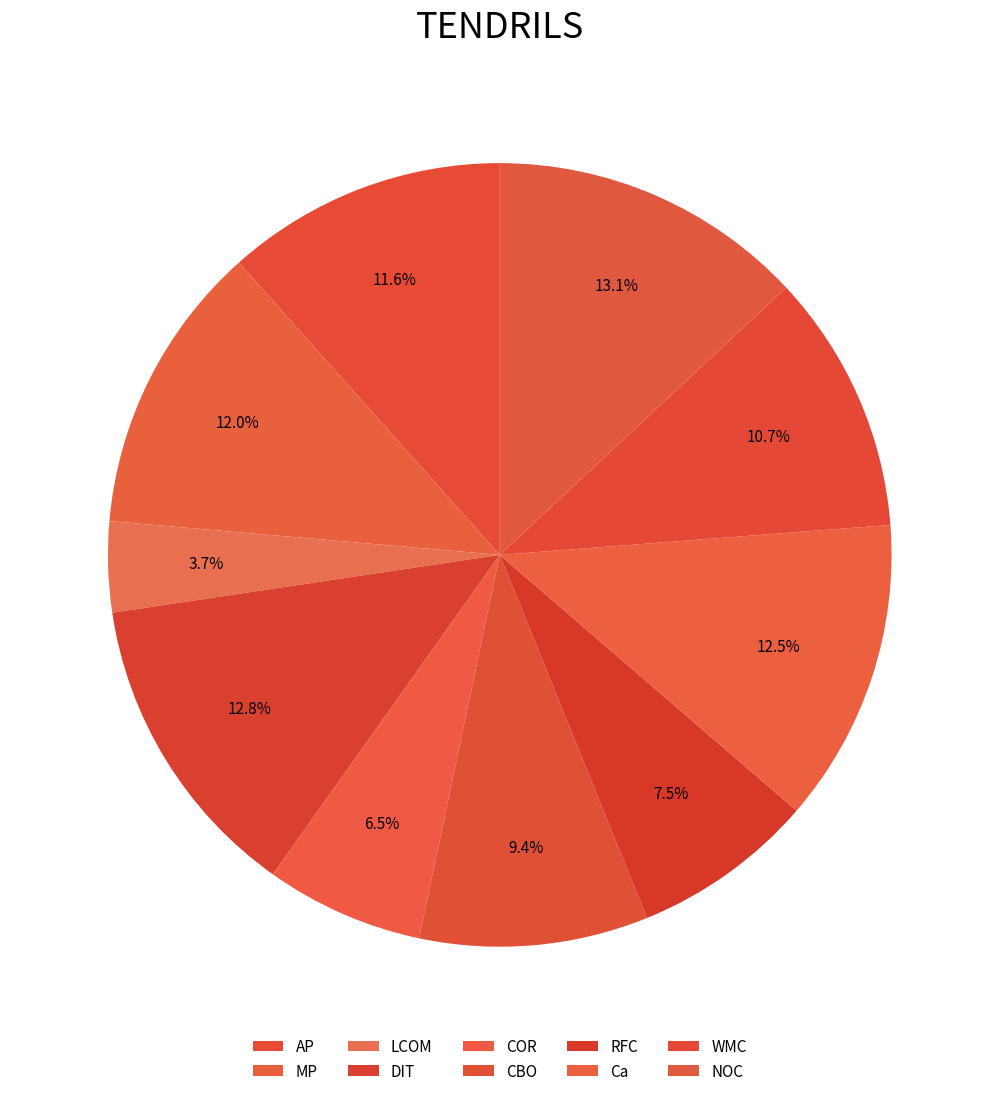

What percentage is the CBO slice, to the nearest percent?

9%